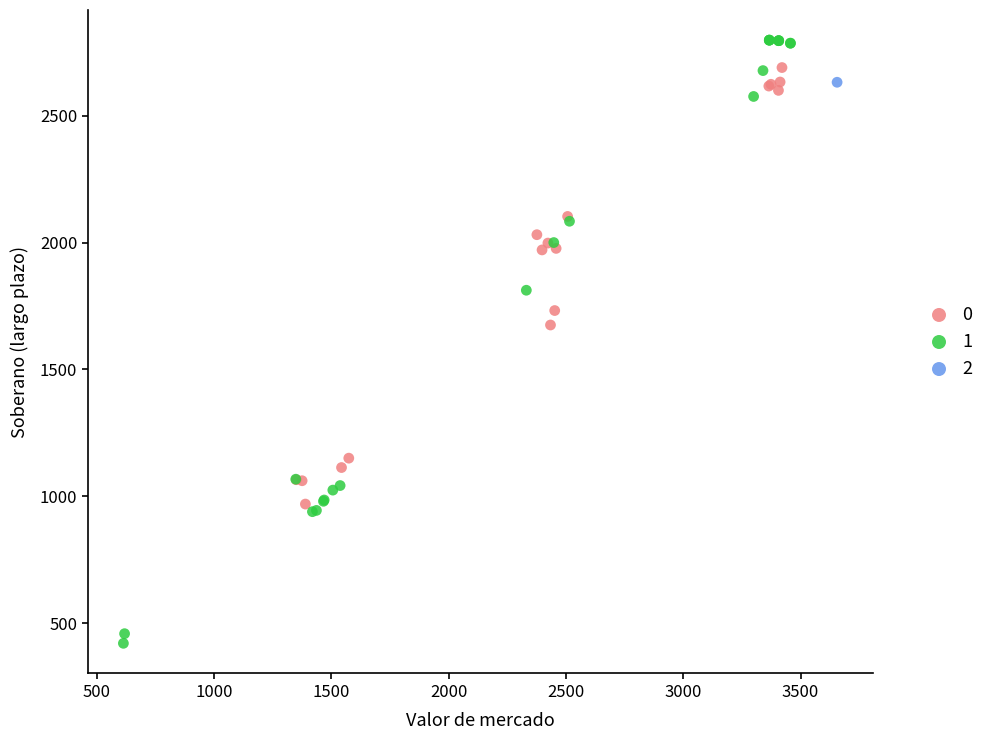

What are all the series names shown in the legend?

0, 1, 2